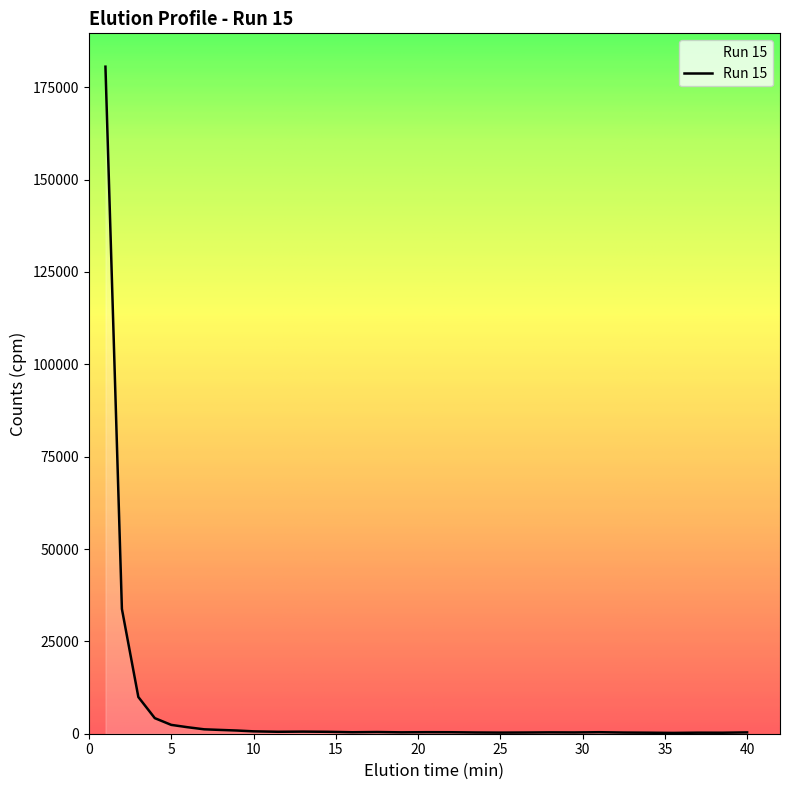

What is the greatest value displayed?

180557.4